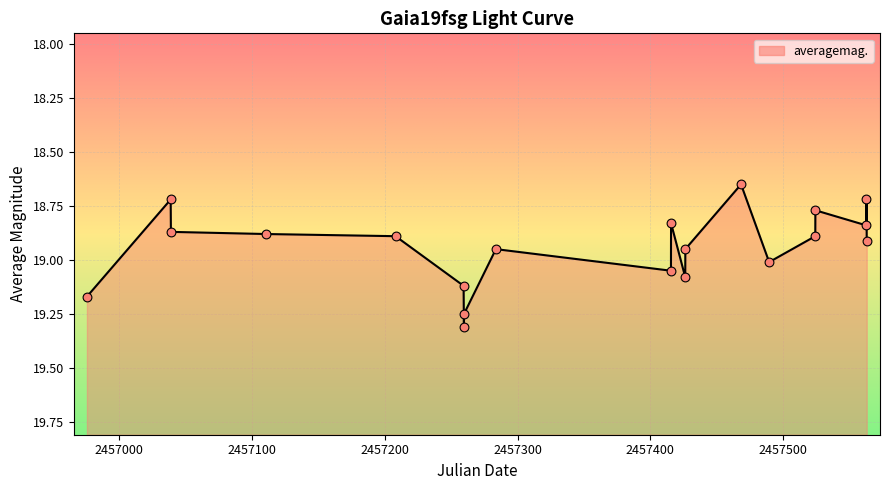

Between 2016-06-23 and 2016-03-20, which is larger?

2016-06-23